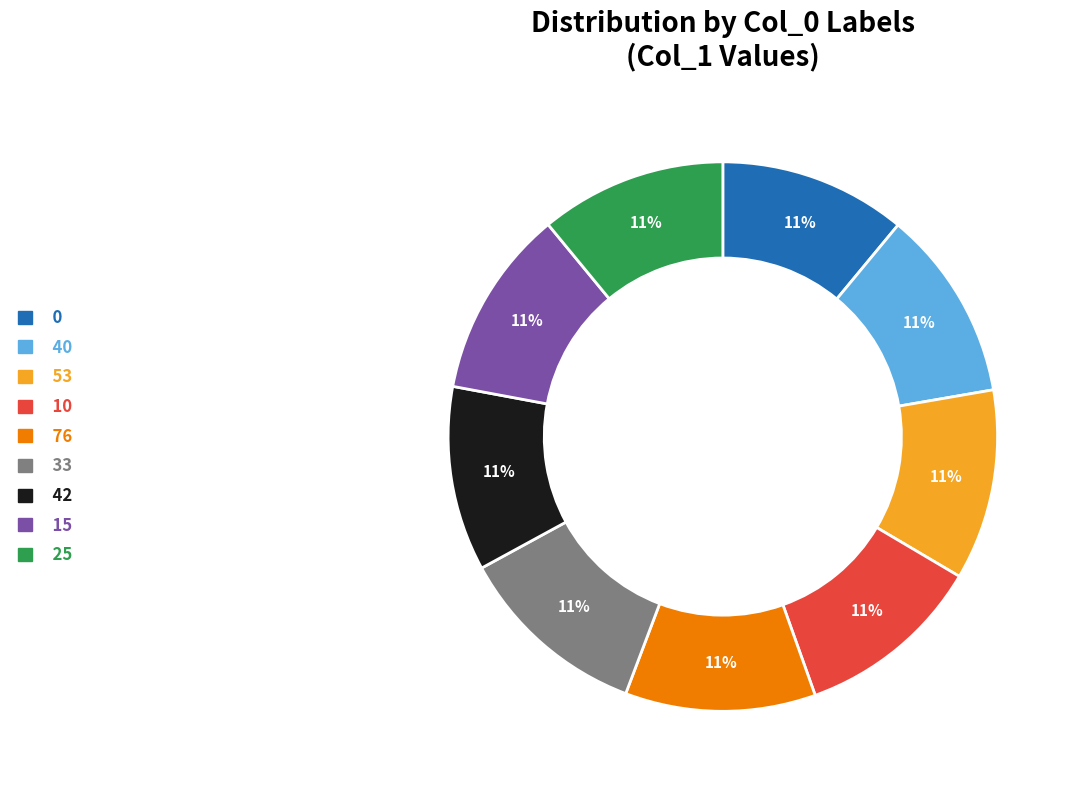

True or false: 25 accounts for 11% of the total.

True